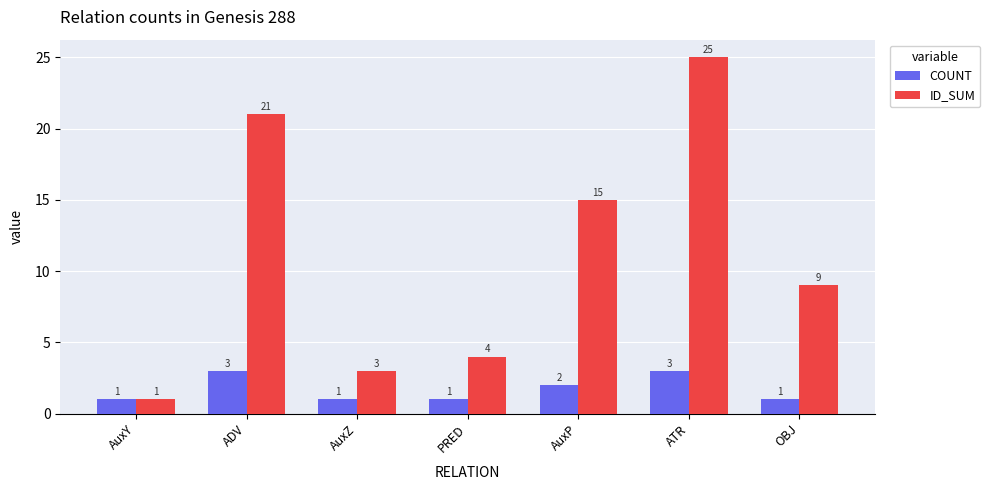

The ID_SUM series shows 3 at AuxZ. True or false?

True